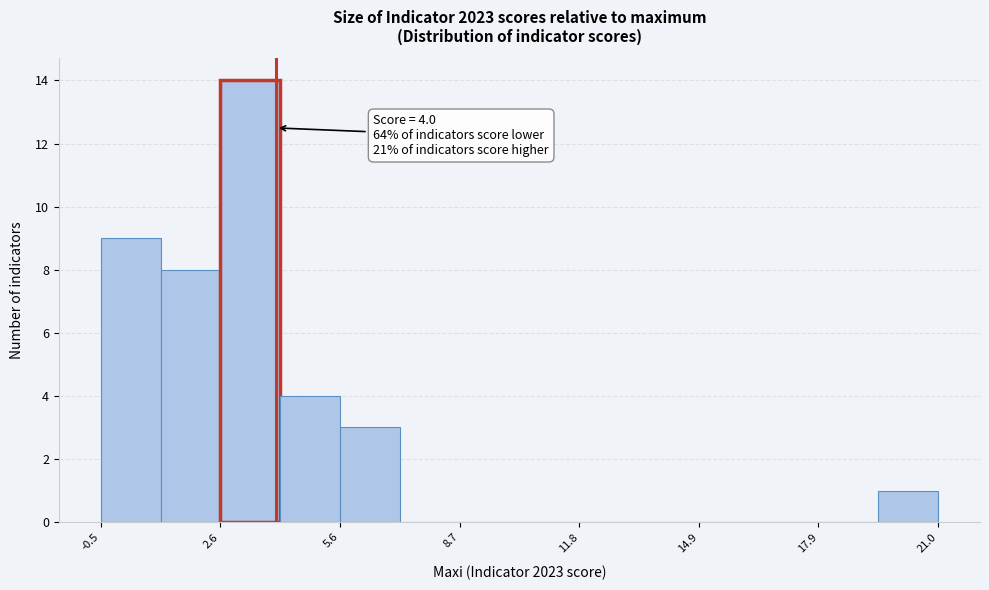

Read against the x-axis, roughly where is the centre of the tallest bar?

3.5